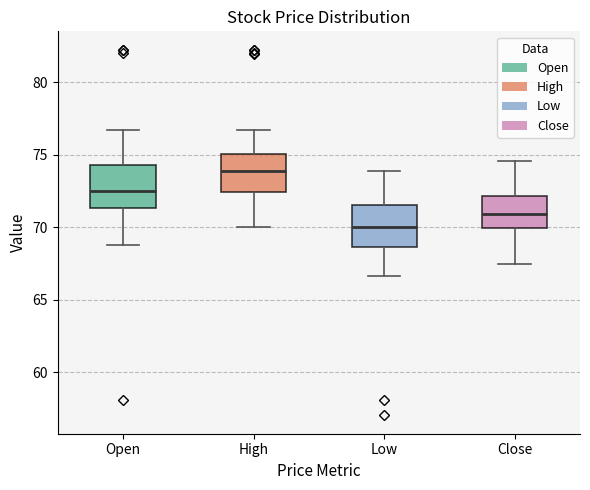

Which box has the highest median line?

High